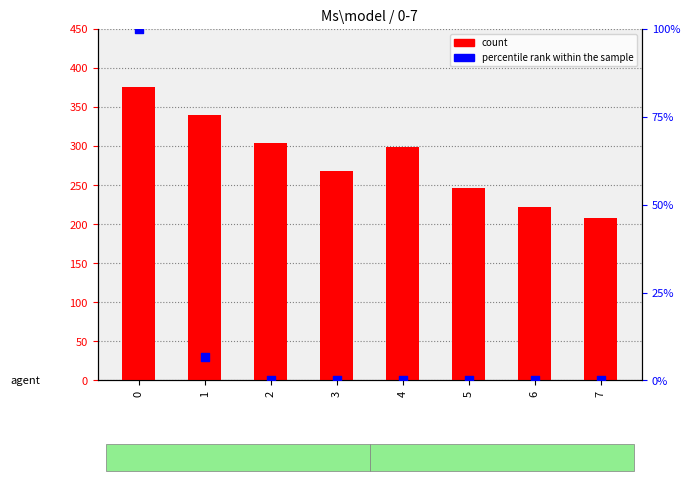

What are all the series names shown in the legend?

count, percentile rank within the sample